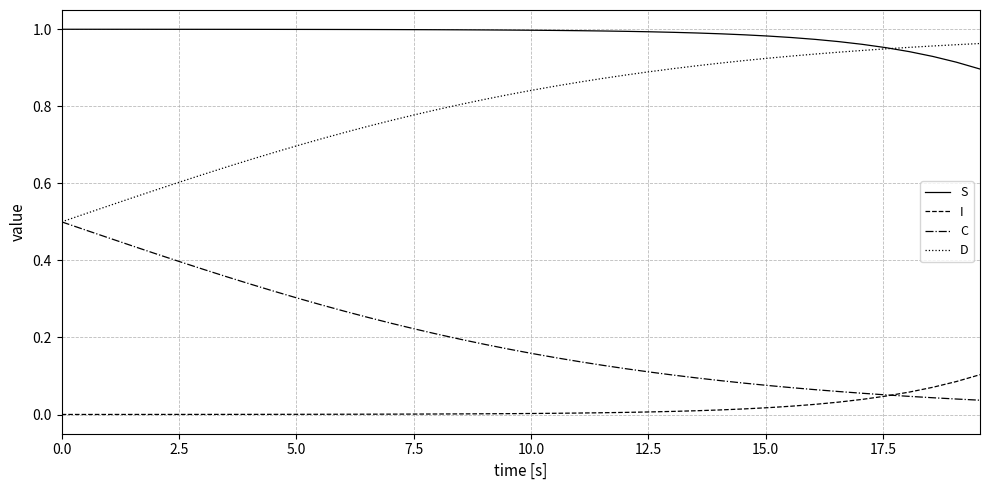

Rank the series by their average value, from lowest to highest.

I, C, D, S